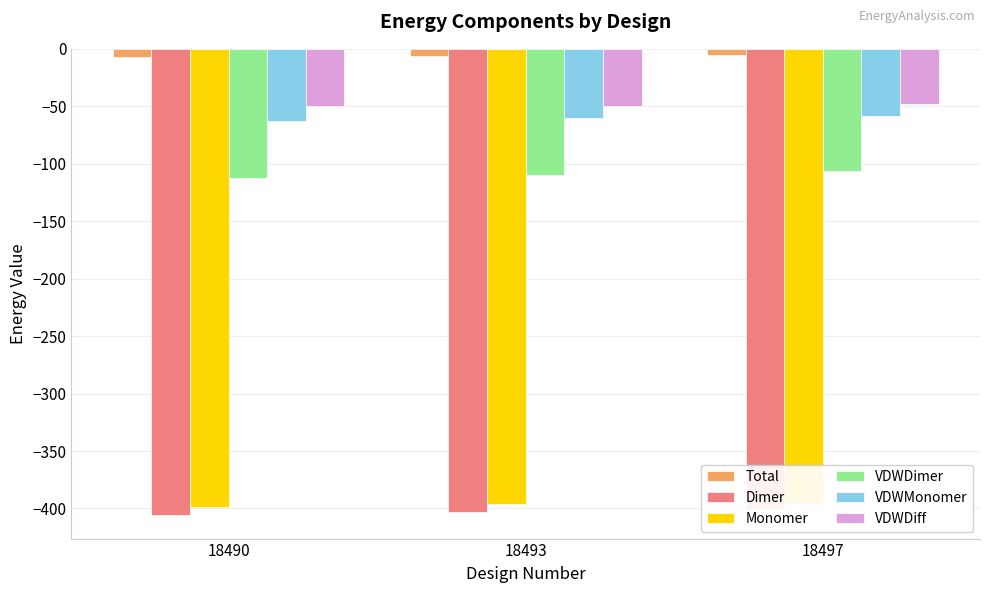

How many bars are there in each group?

6